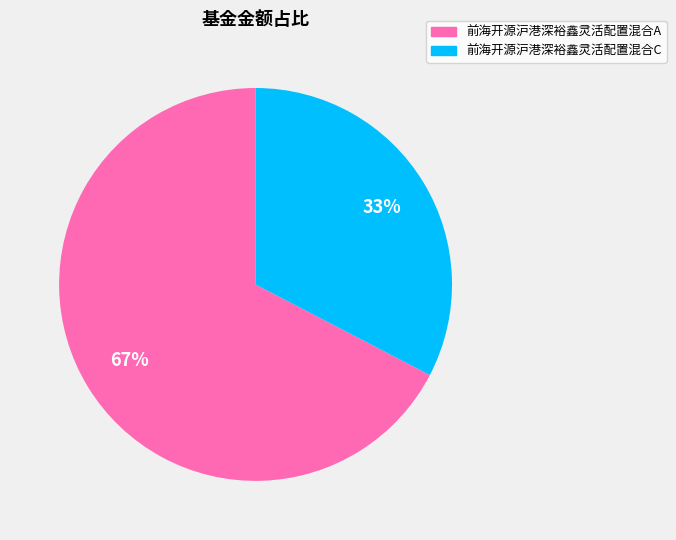

Is the sum of 前海开源沪港深裕鑫灵活配置混合C and 前海开源沪港深裕鑫灵活配置混合A greater than half?

Yes